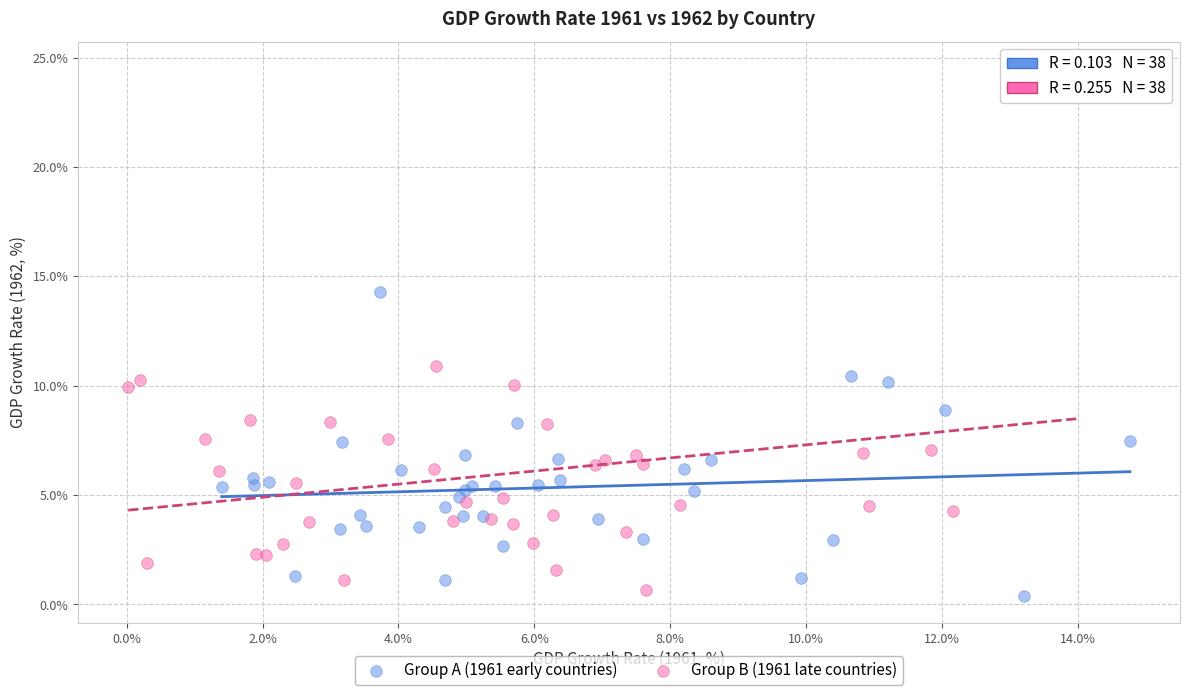

Which series has the largest Y range (max minus min)?

Group B (1961 late countries)